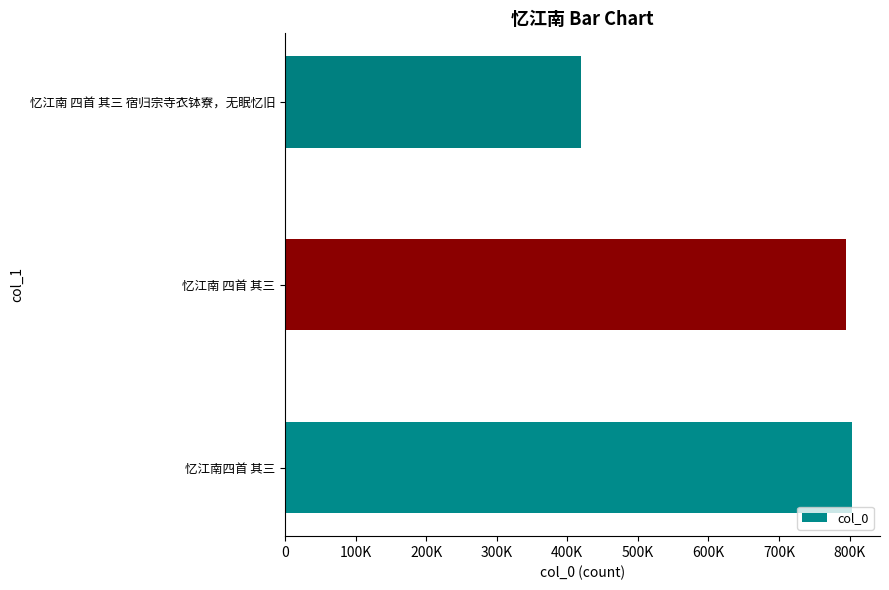

List the labels in order of value, smallest first.

忆江南 四首 其三 宿归宗寺衣钵寮，无眠忆旧, 忆江南 四首 其三, 忆江南四首 其三